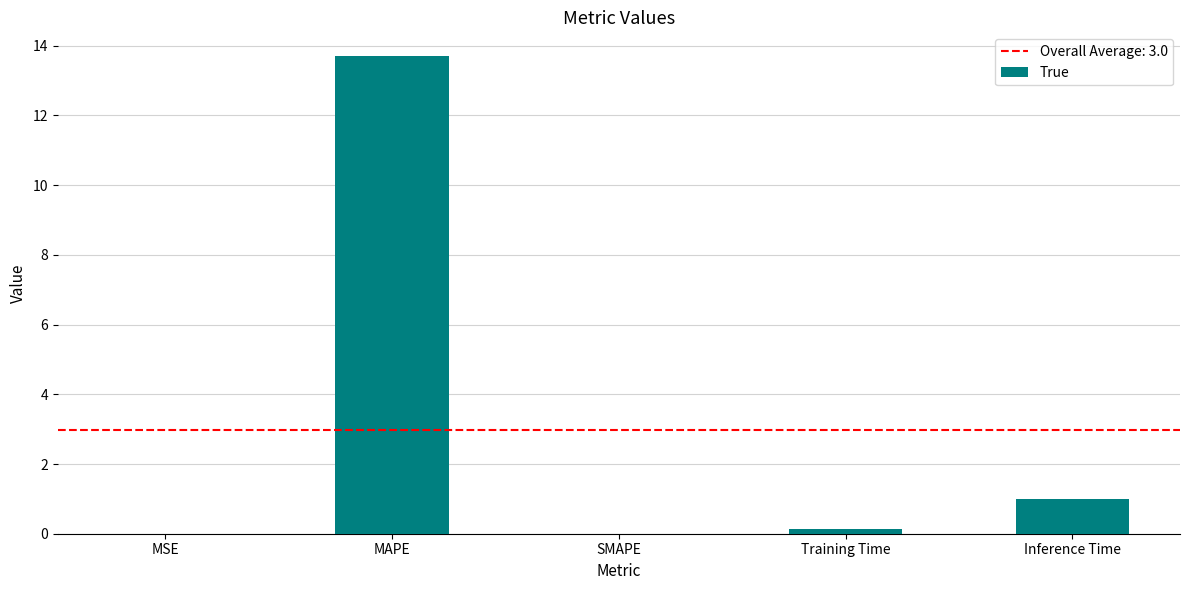

Between Inference Time and SMAPE, which is larger?

Inference Time